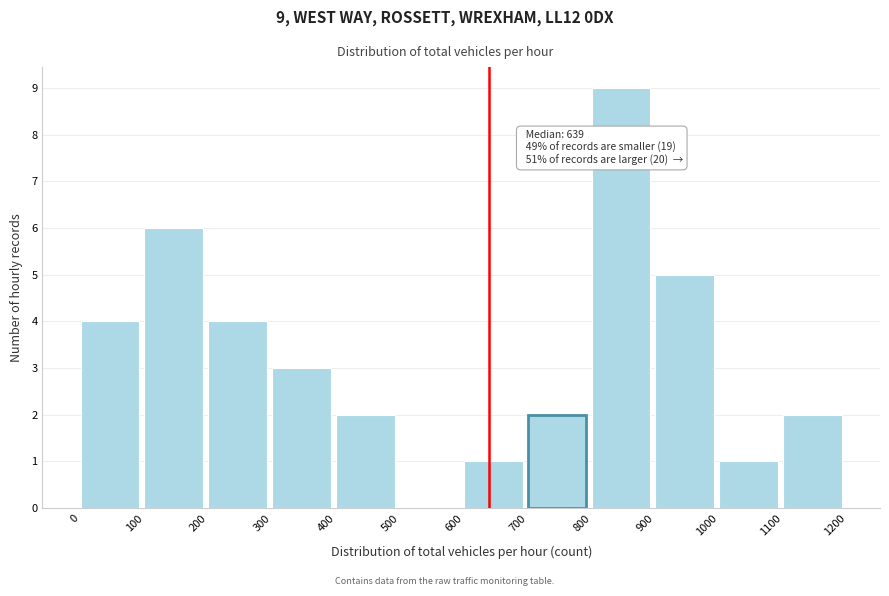

Over which range of the x-axis is the bar tallest?

800 to 900